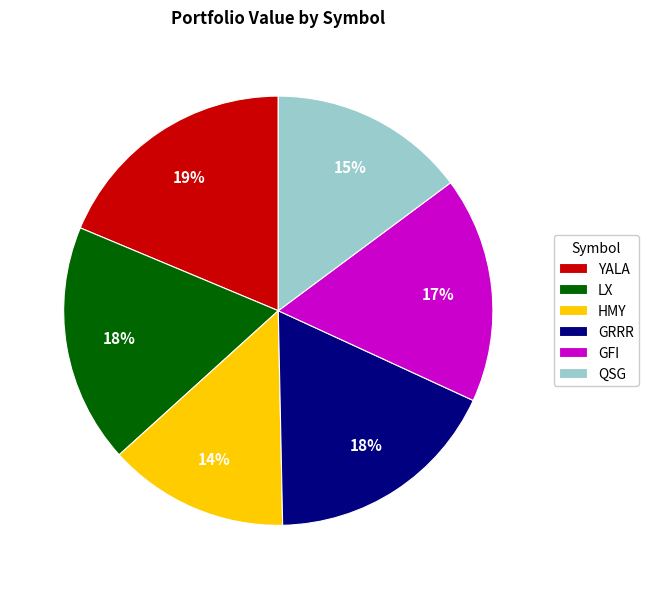

Which slice is the smallest?

HMY